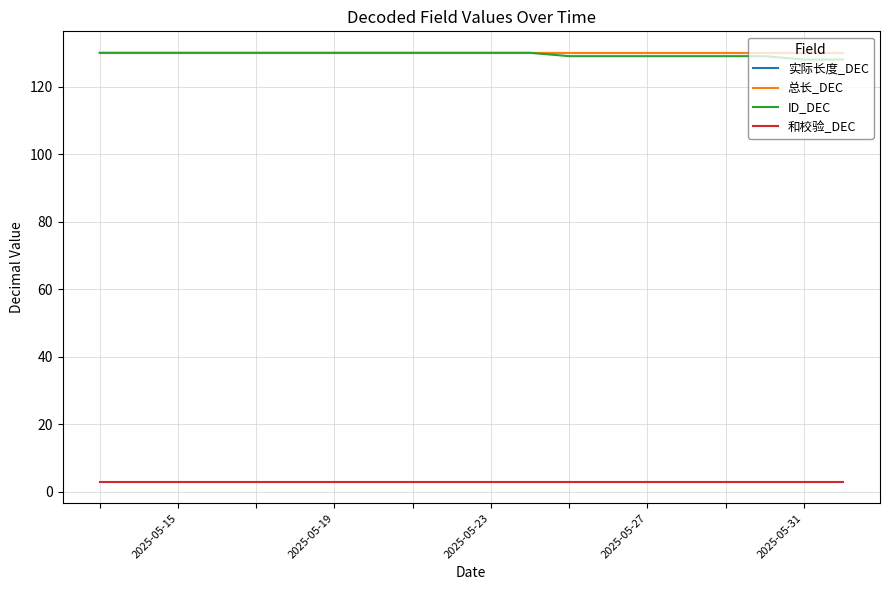

Reading left to right, transcribe all the data shown in this chart.

实际长度_DEC: 130	130	130	130	130	130	130	130	130	130	130	130	130	130	130	130	130	130	130	130
总长_DEC: 130	130	130	130	130	130	130	130	130	130	130	130	130	130	130	130	130	130	130	130
ID_DEC: 130	130	130	130	130	130	130	130	130	130	130	130	129	129	129	129	129	129	128	128
和校验_DEC: 3	3	3	3	3	3	3	3	3	3	3	3	3	3	3	3	3	3	3	3